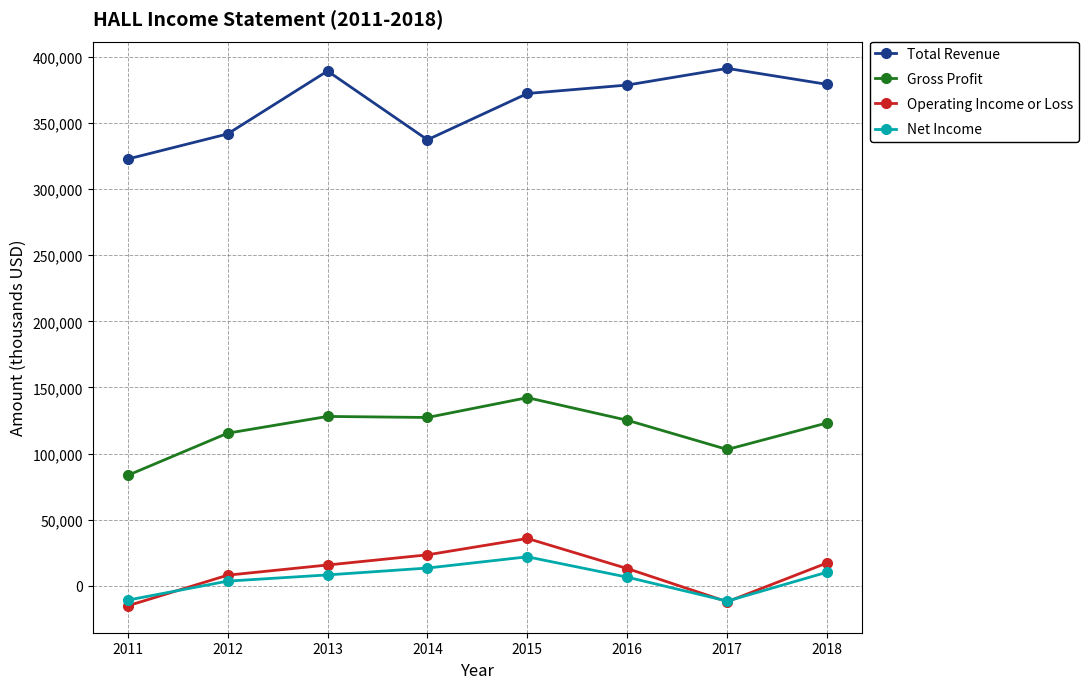

Which series has the largest total across all categories?

Total Revenue